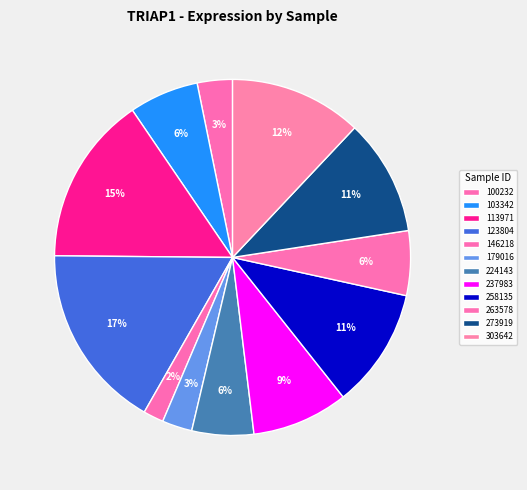

Is it true that 146218 is 2% of the pie?

True